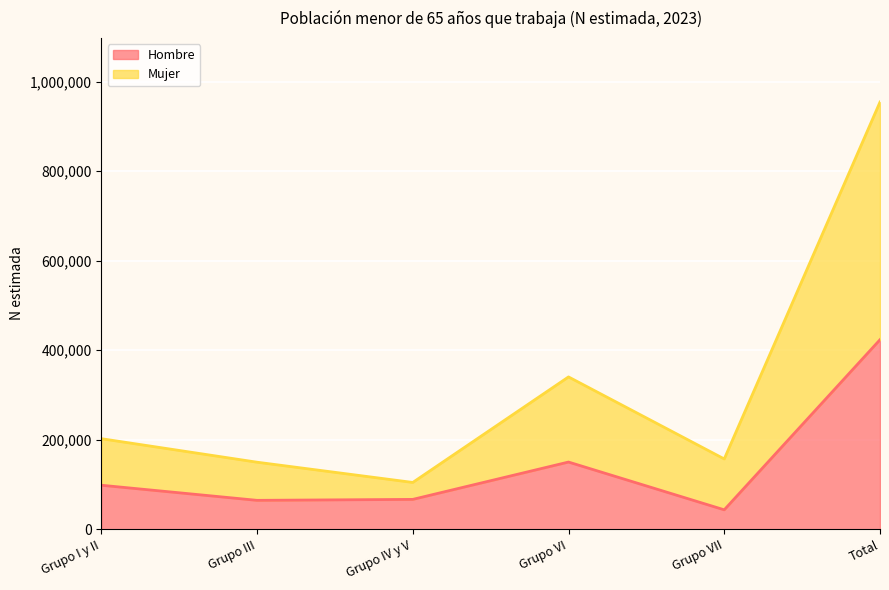

Is it true that Hombre equals 196733 at Grupo VI?

False